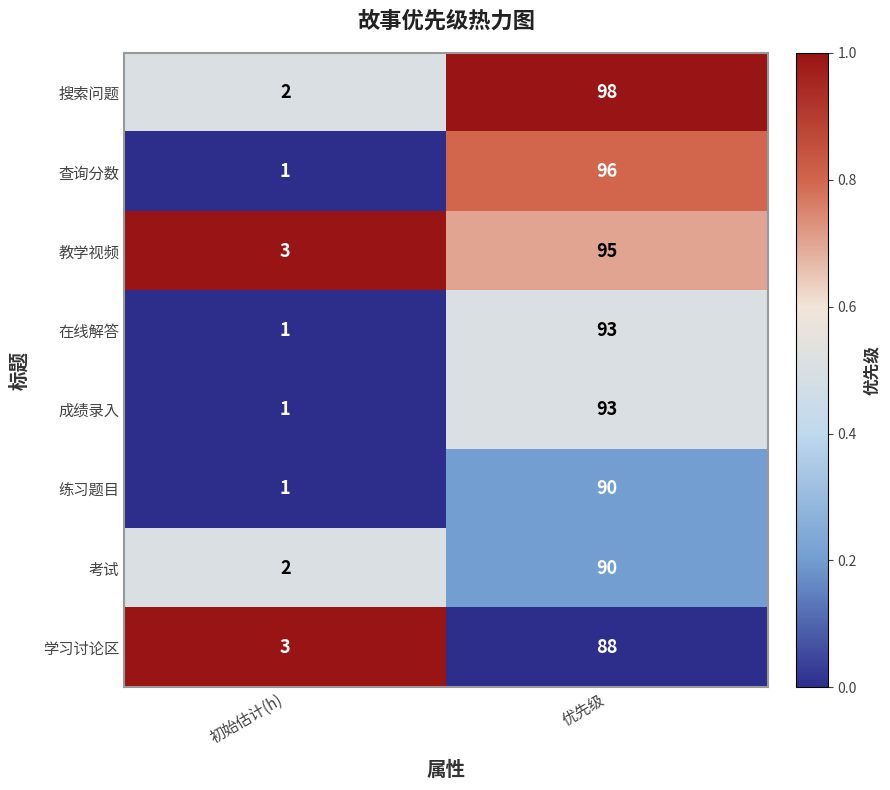

What is the sum of all 教学视频 values?

98